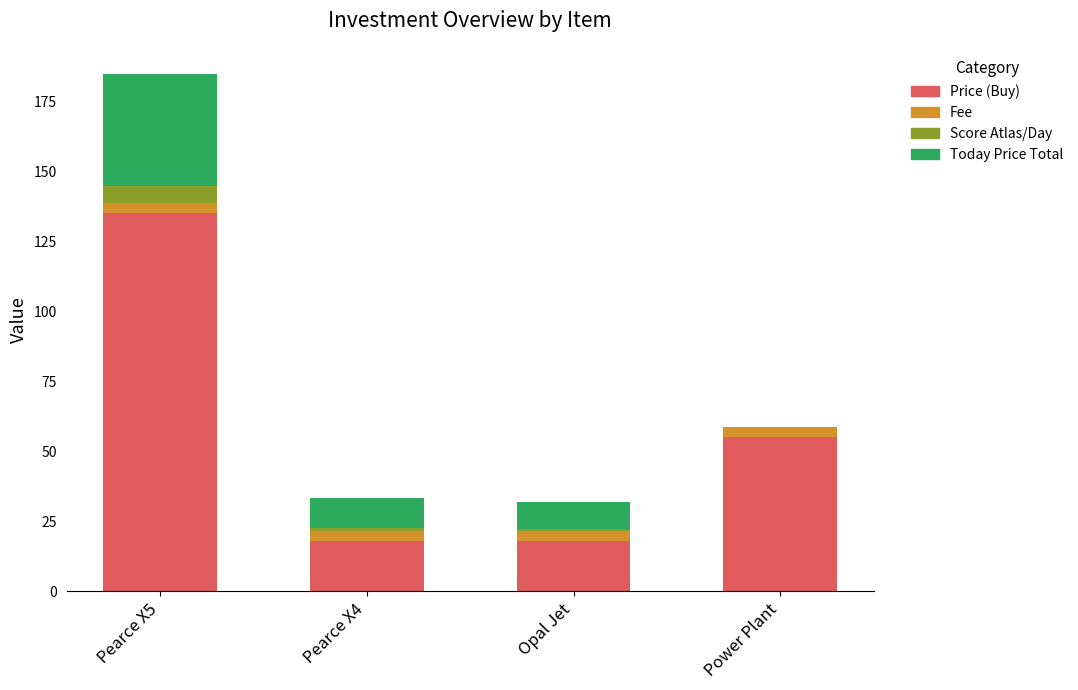

At which label does Price (Buy) first exceed 55?

Pearce X5